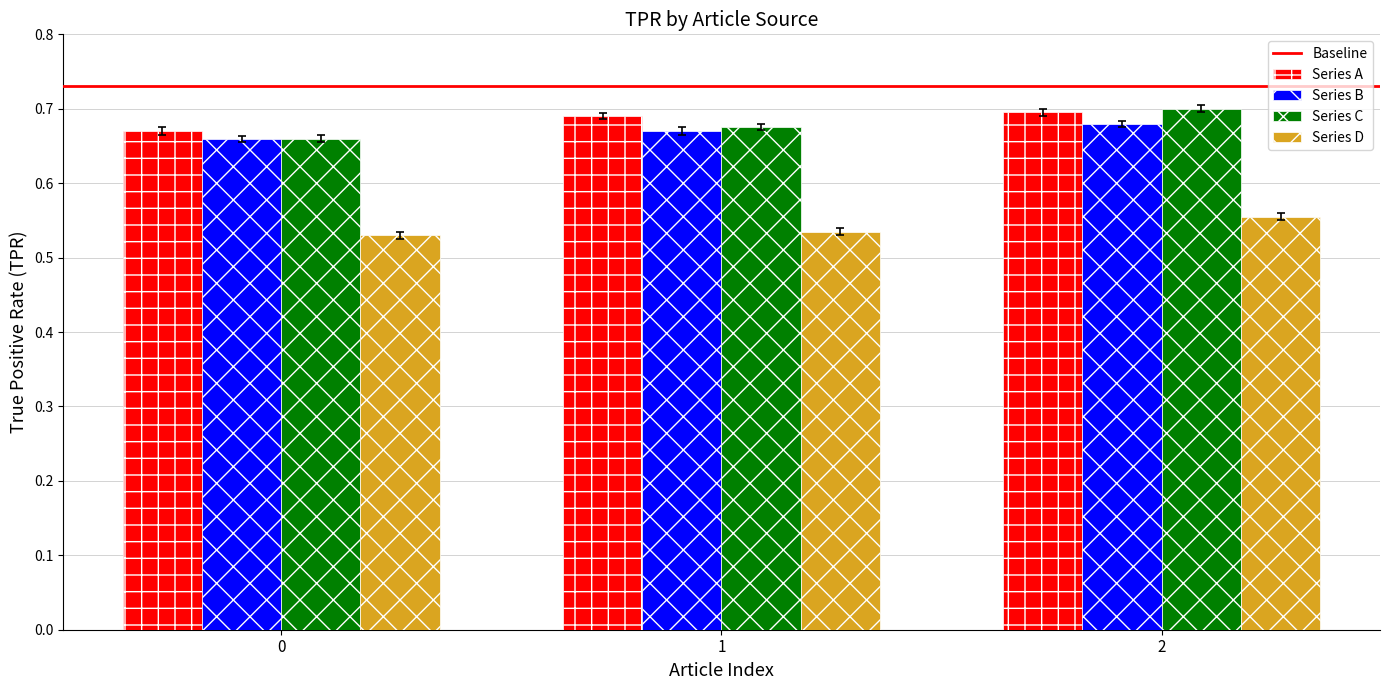

Count the Series C values in the range 0 to 1.

3